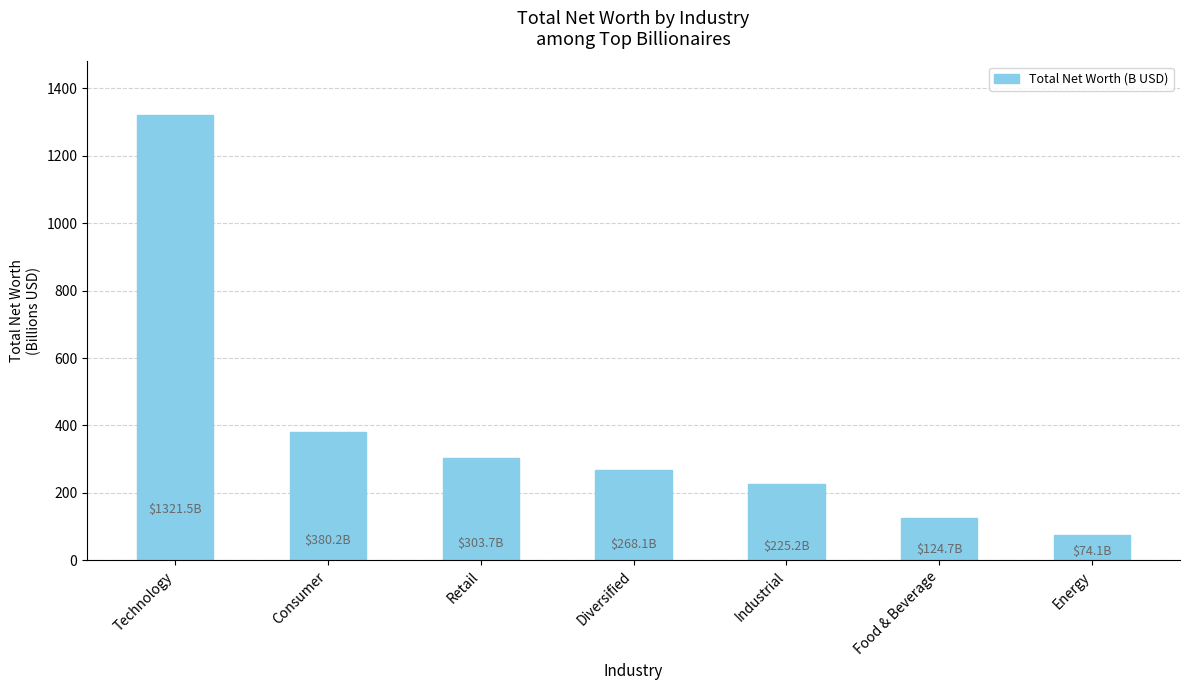

List the labels in order of value, largest first.

Technology, Consumer, Retail, Diversified, Industrial, Food & Beverage, Energy